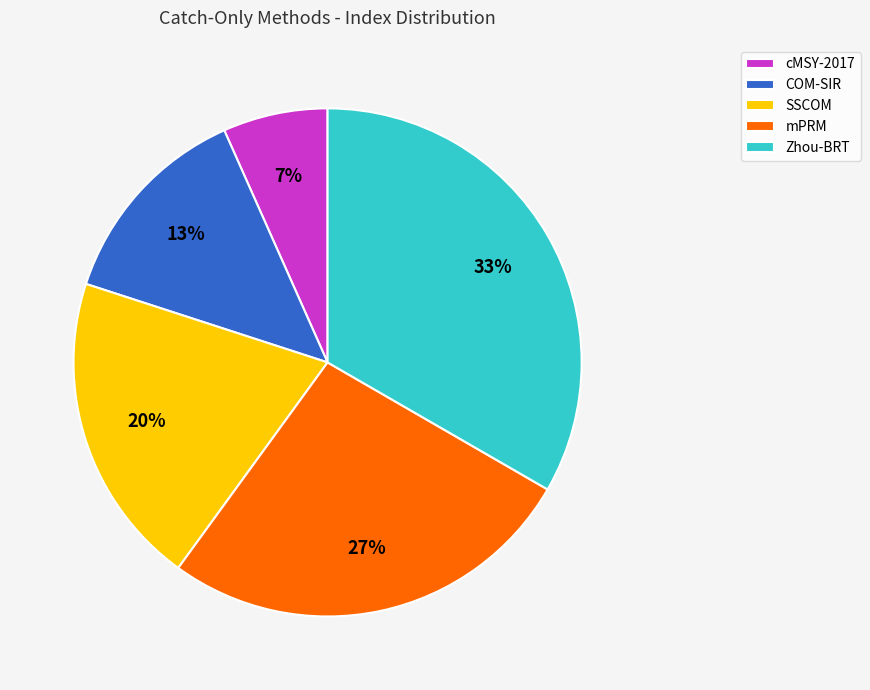

Does cMSY-2017 account for over 50% of the chart?

No